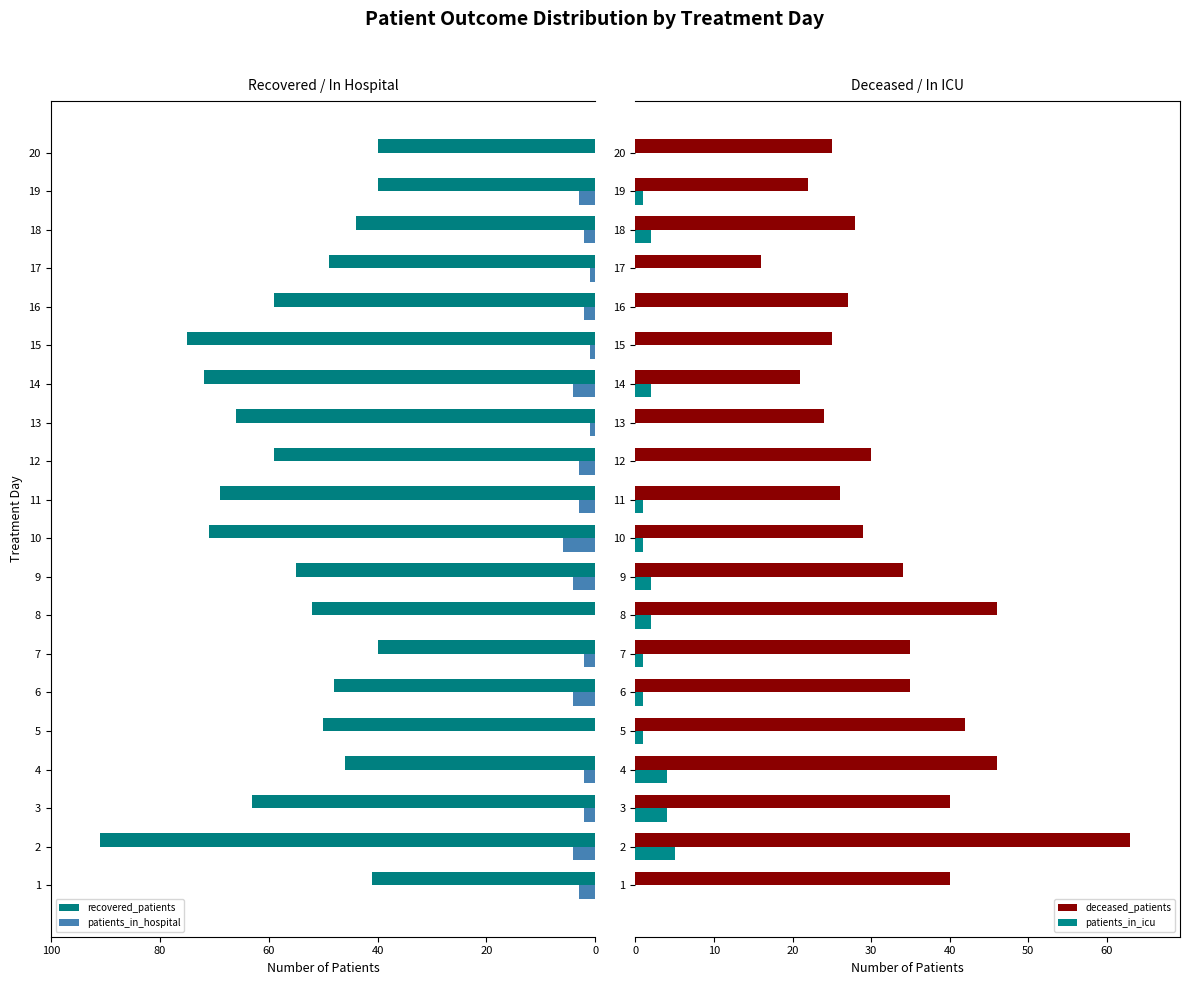

Is the value of recovered_patients at 13 greater than the value of patients_in_hospital at 4?

Yes